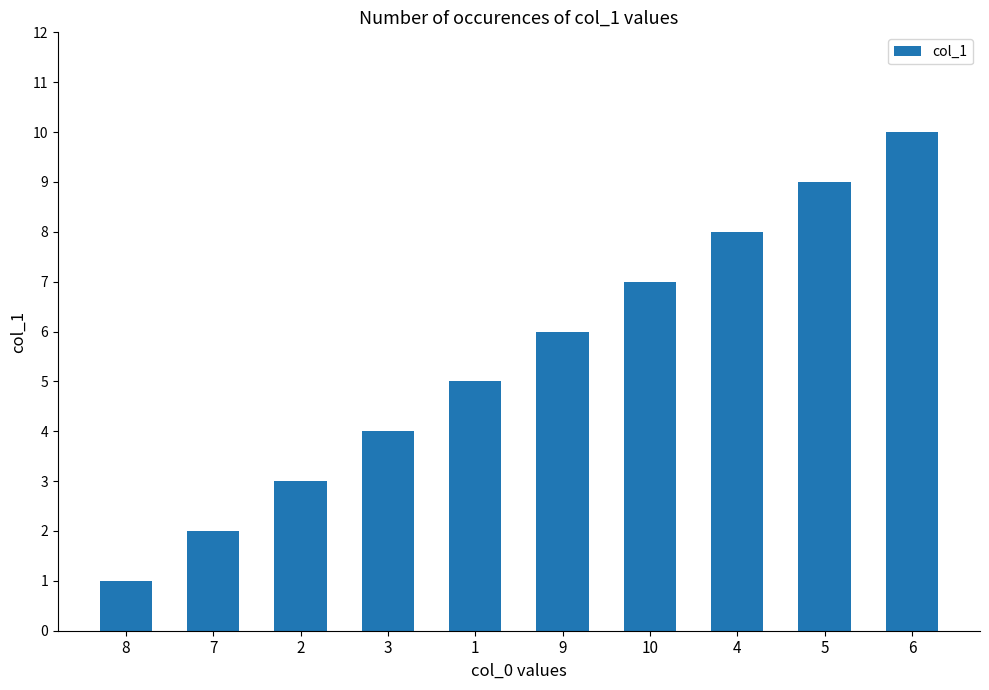

True or false: the data shows 3 at 2.

True